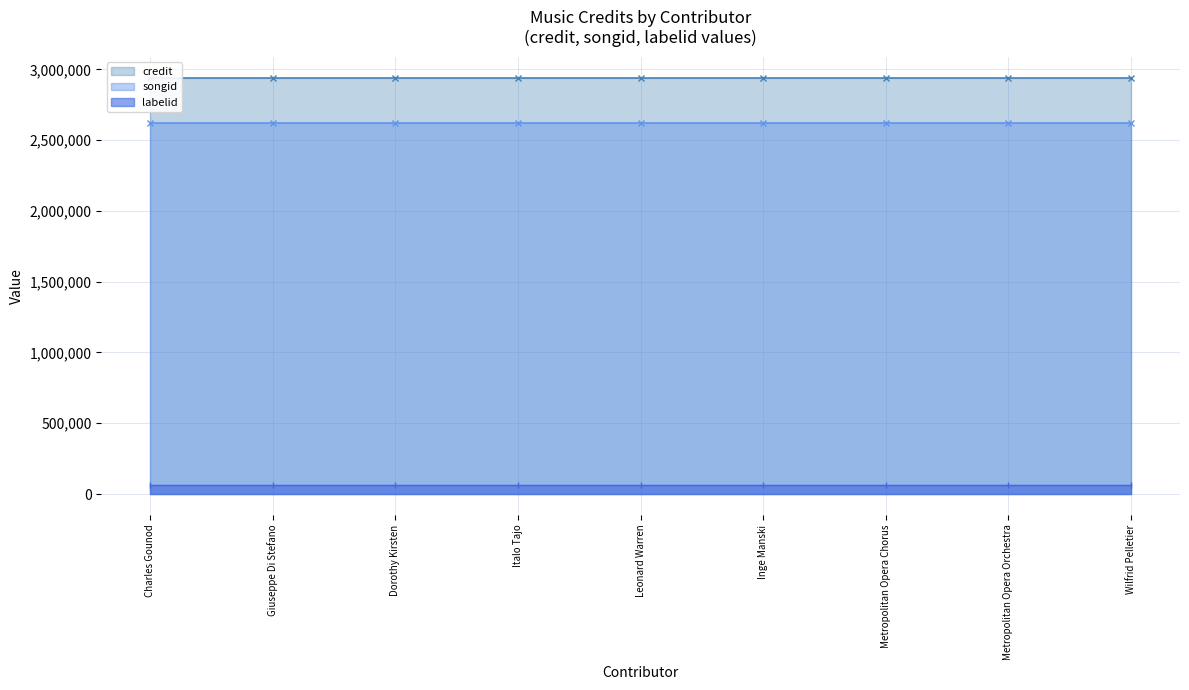

How many series are shown in this chart?

3